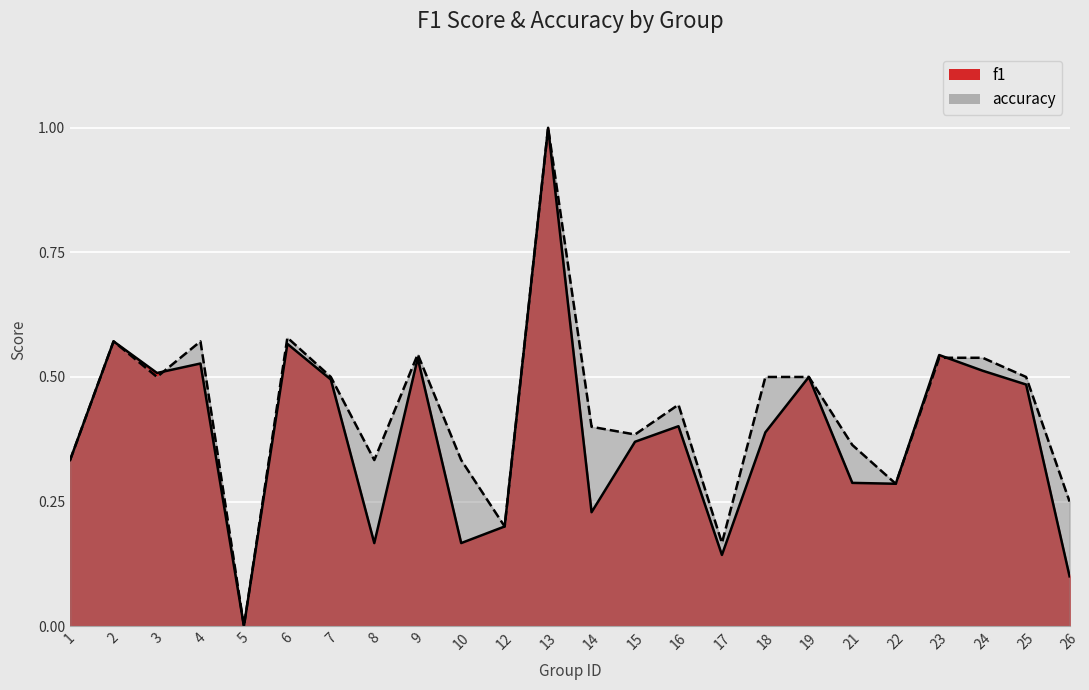

Where is the first local maximum for accuracy?

2